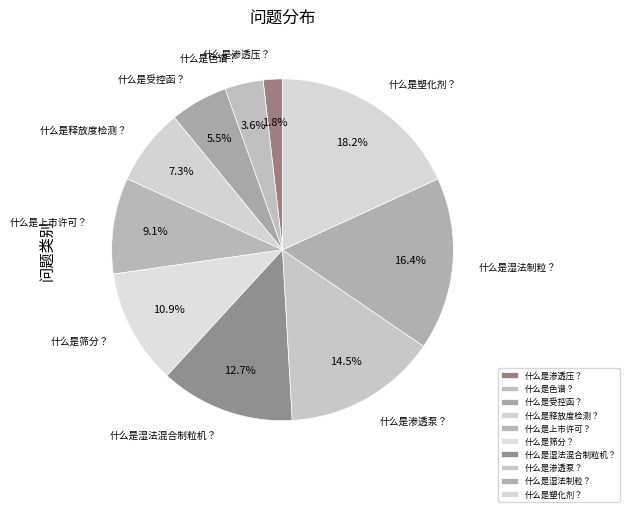

To the nearest percent, what is the difference between the 什么是筛分？ and 什么是色谱？ slice percentages?

7%